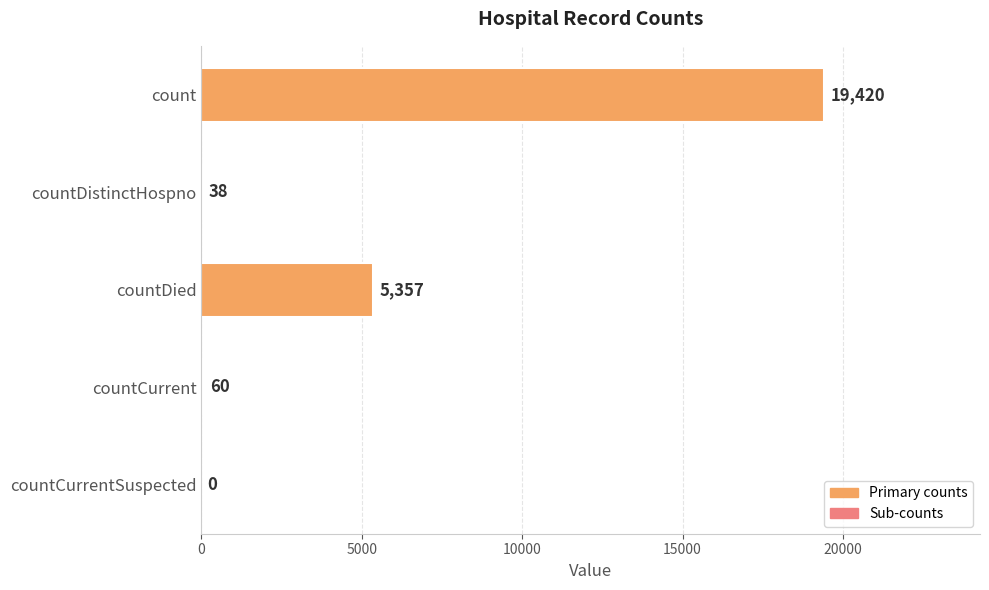

What is the sum of all values?

24875